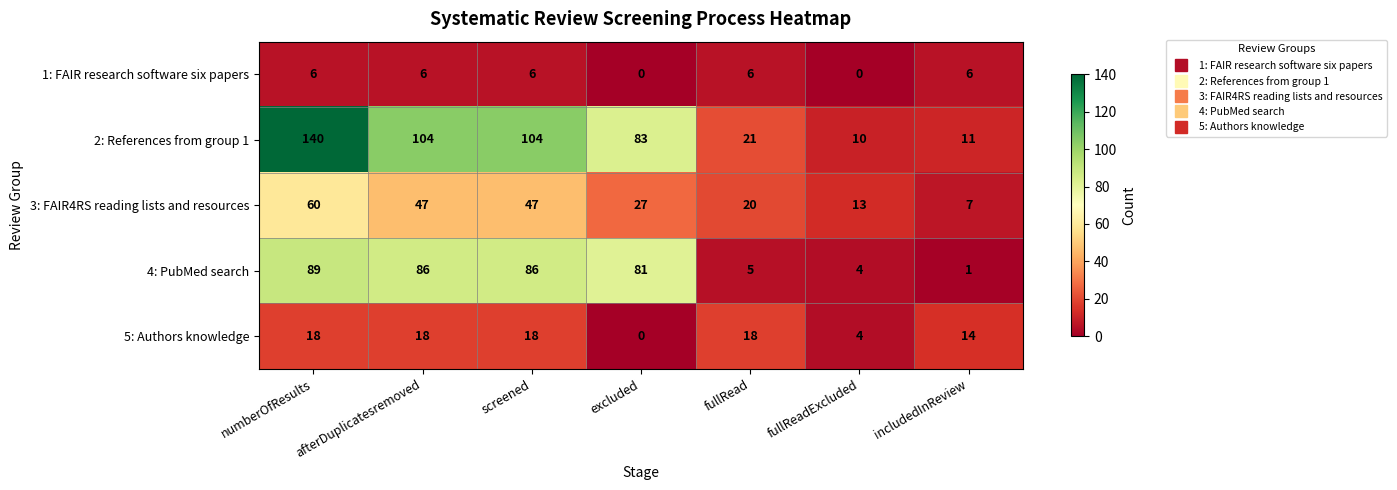

Is it true that 2: References from group 1 equals 161 at screened?

False